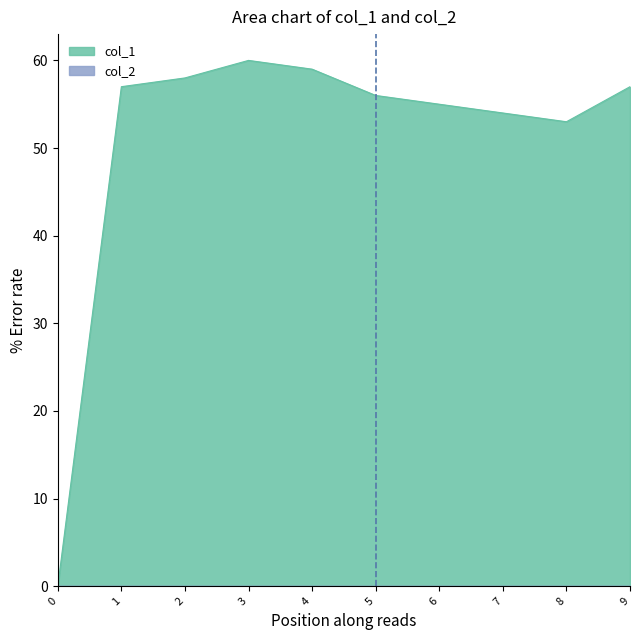

What is the difference between the highest and lowest values at 9?

57